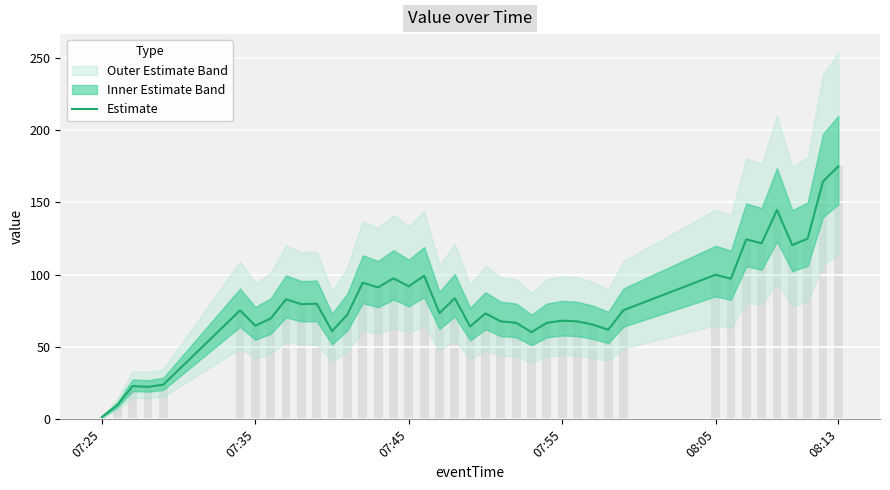

The chart shows a value of 64.8 at 07:35. True or false?

True